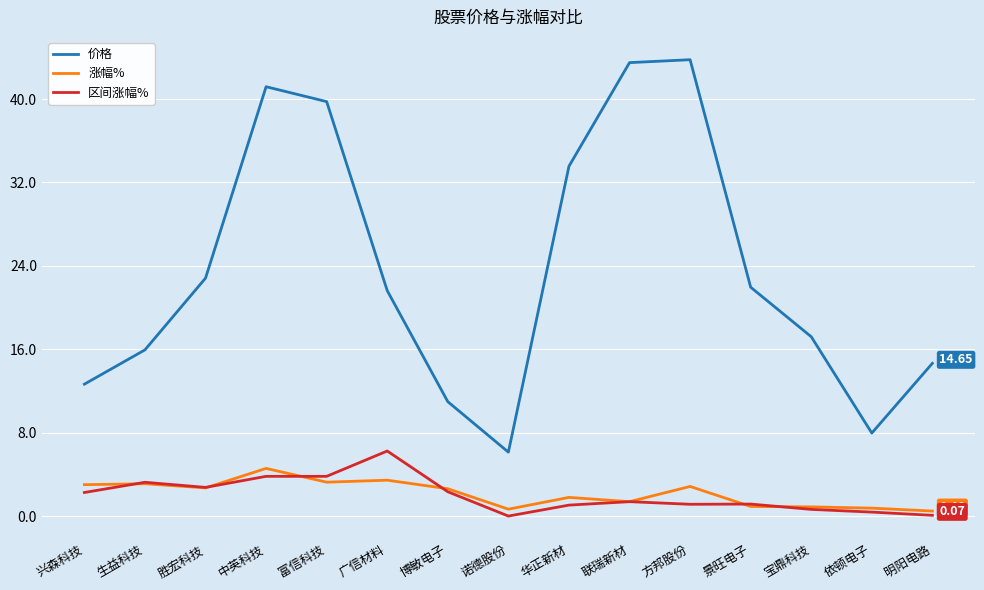

Is the value of 区间涨幅% at 联瑞新材 greater than the value of 价格 at 诺德股份?

No